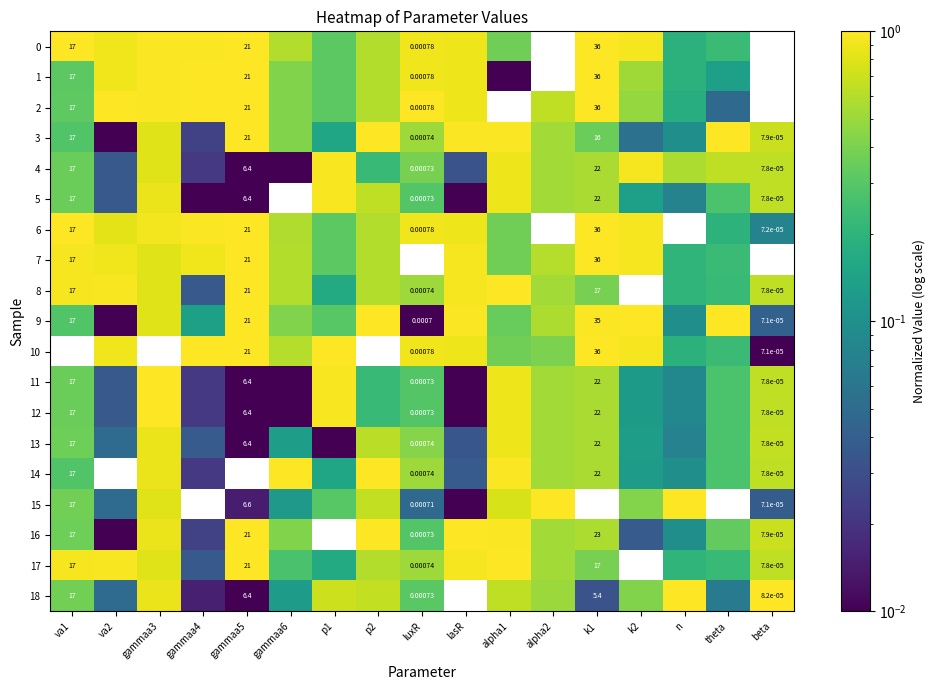

What is the difference between the maximum and minimum values in the 0 series?

1.0